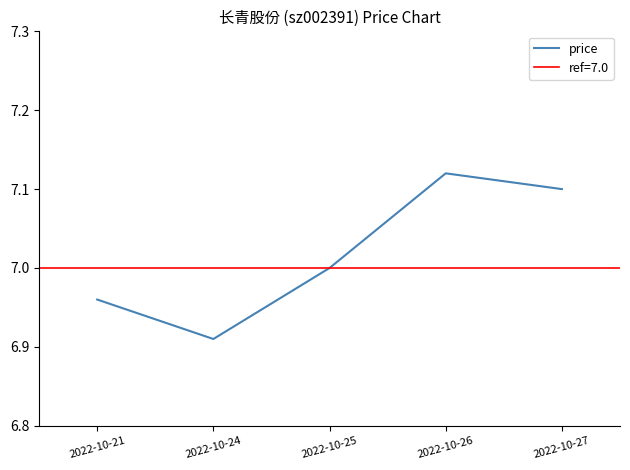

Does the chart have visible grid lines?

No